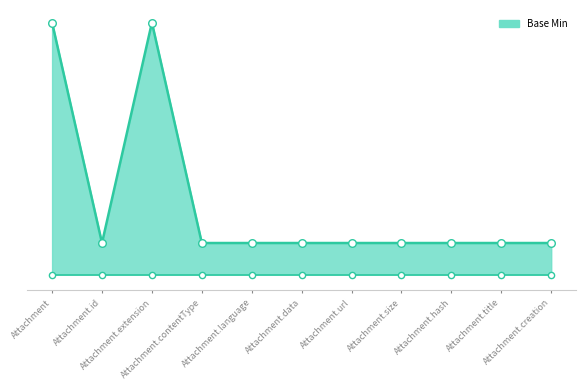

Between Attachment.extension and Attachment.creation, which is larger?

Attachment.extension